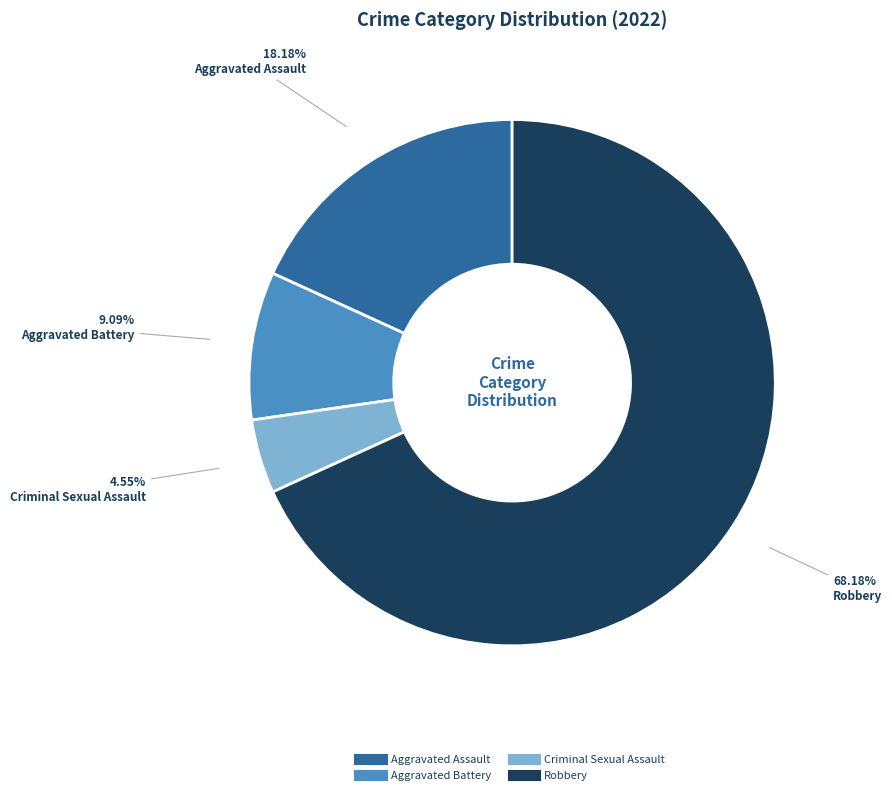

How many segments does this pie chart have?

4